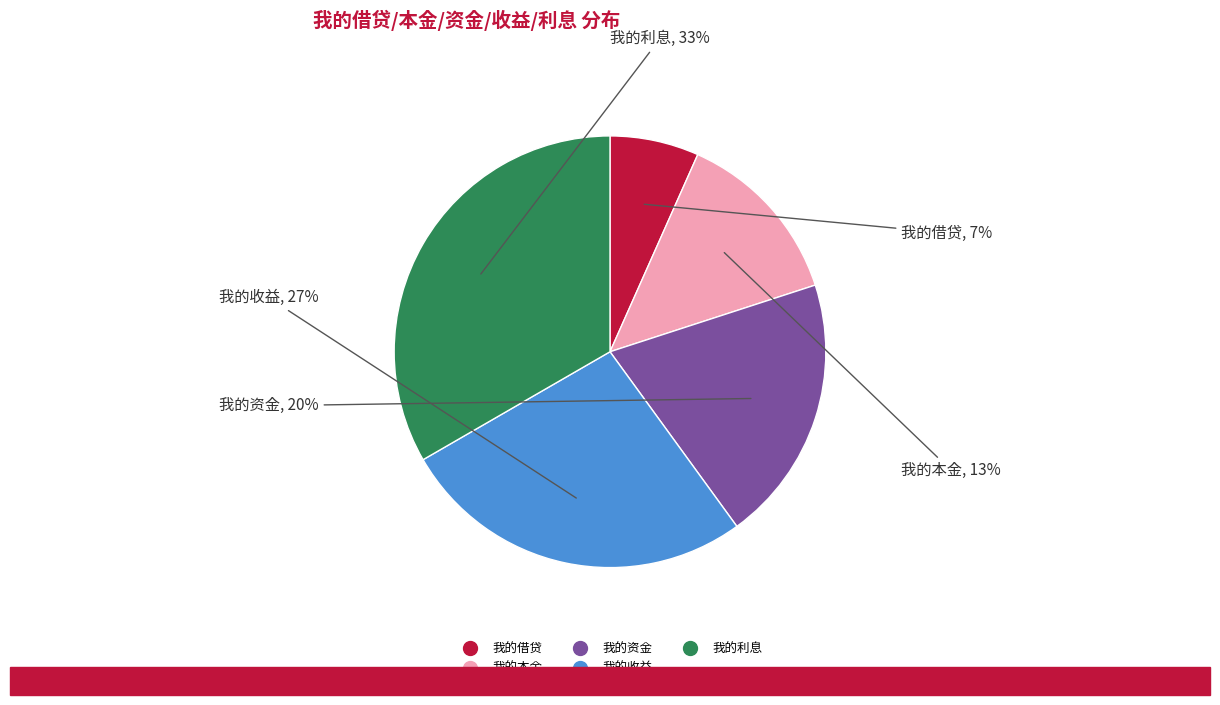

Is 我的借贷 the majority of the pie?

No